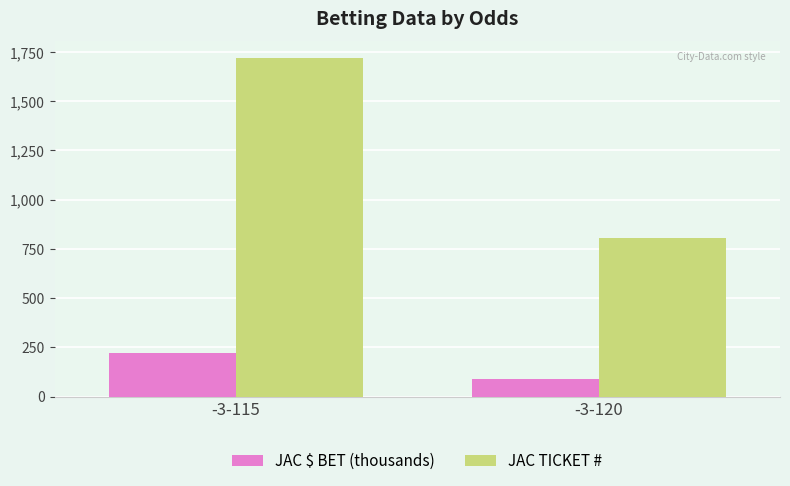

How many bars are there in each group?

2